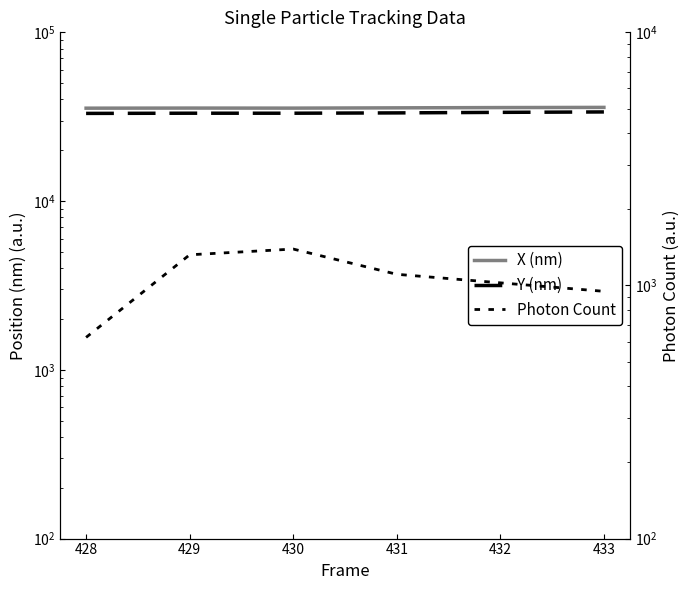

How many interior local peaks does the Y (nm) series have?

1